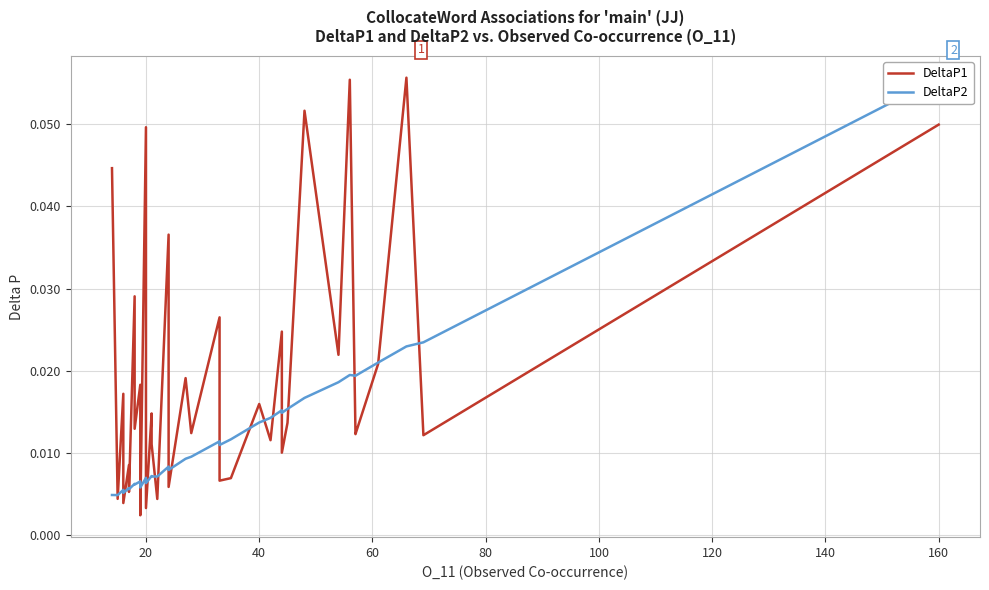

What is the difference between the maximum and minimum values in the DeltaP1 series?

0.1